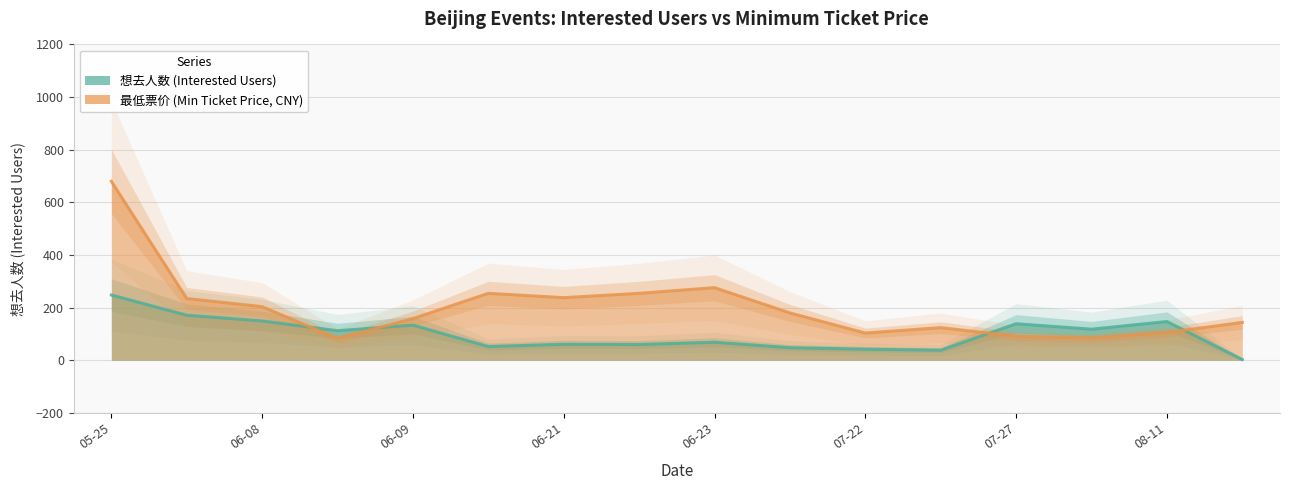

Where is 想去人数 nearest to the value 280?

05-25